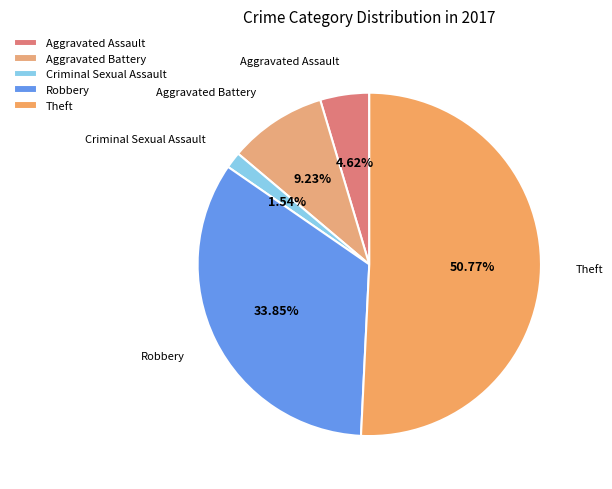

What is the ratio of the value at Robbery to the value at Criminal Sexual Assault?

22.0